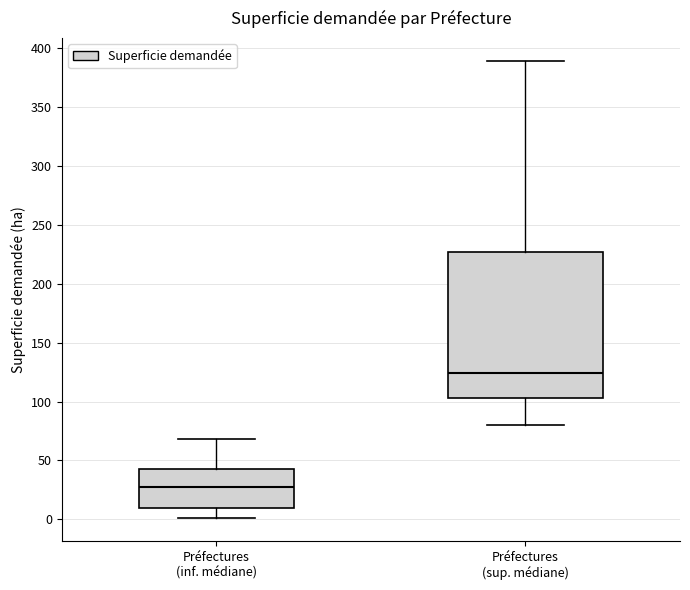

Reading left to right, transcribe this box plot: for each box, give where its median line is, the range the box spans, and where its two whiskers end, as read against the y-axis. The values are not printed on the chart, so give them approximately, as read against the axis.

Préfectures (inf. médiane): median 30, box 10 to 45, whiskers 0 to 70
Préfectures (sup. médiane): median 125, box 105 to 225, whiskers 80 to 390